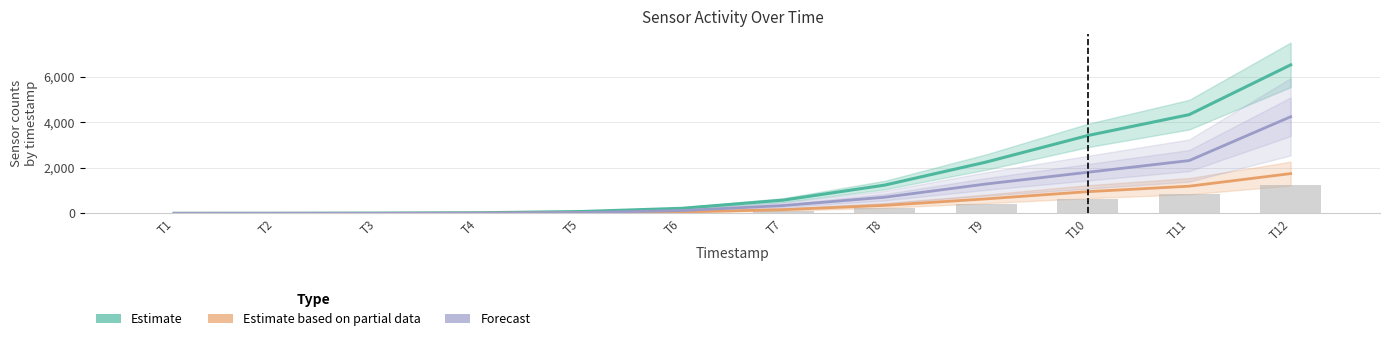

Reading left to right, extract all data points from this chart.

Estimate (AS04): 1	4	10	26	79	221	580	1240	2253	3417	4336	6523
Estimate based on partial data (AS09): 0	0	1	6	20	60	162	350	636	952	1193	1746
Forecast (AS11): 0	0	2	8	36	122	342	708	1290	1804	2318	4244
AS08 counts: 0	0	1	3	12	35	98	219	412	649	842	1224